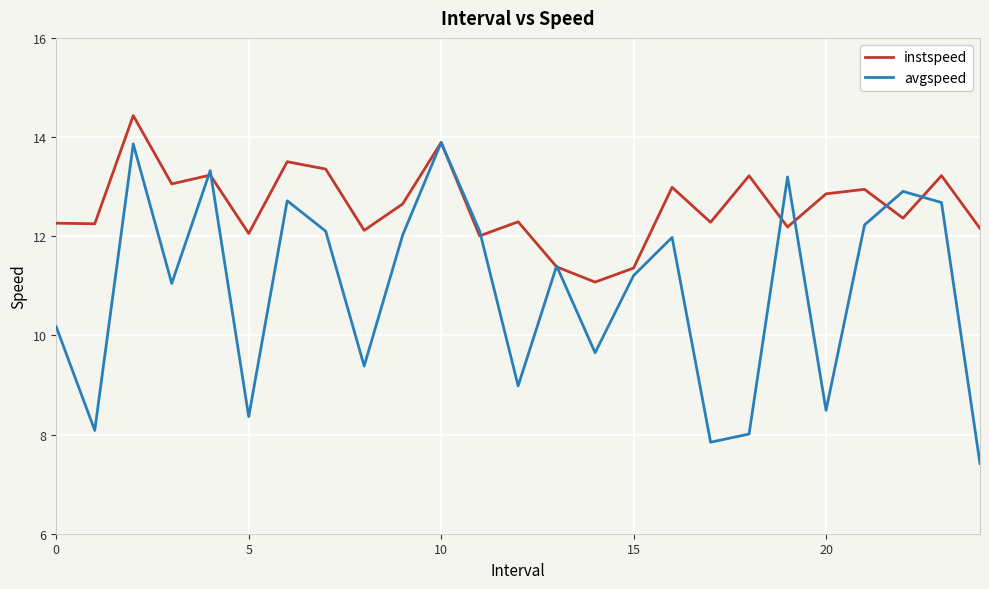

List the series in order of their peak value, lowest first.

avgspeed, instspeed